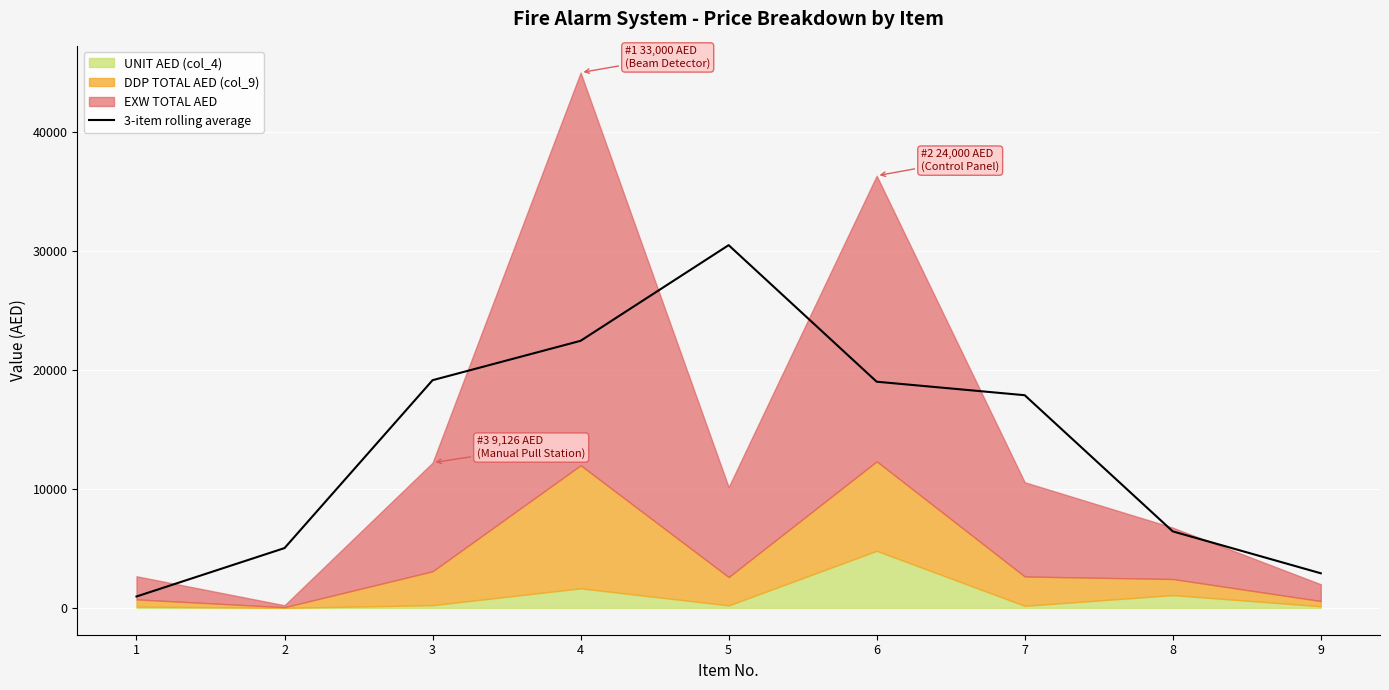

Reading left to right, transcribe all the data shown in this chart.

963.0	5032.0	19140.7	22451.0	30488.7	19013.3	17878.7	6435.7	2914.3